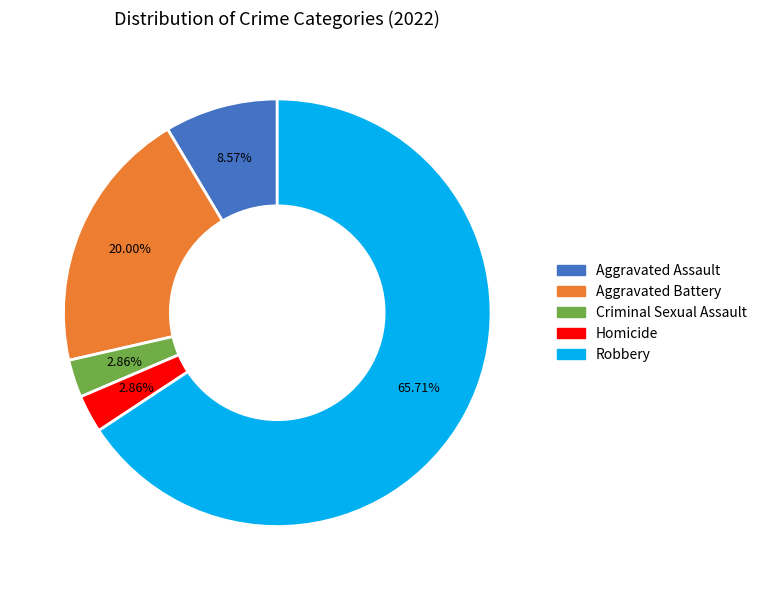

What percentage is the Criminal Sexual Assault slice, to the nearest percent?

3%